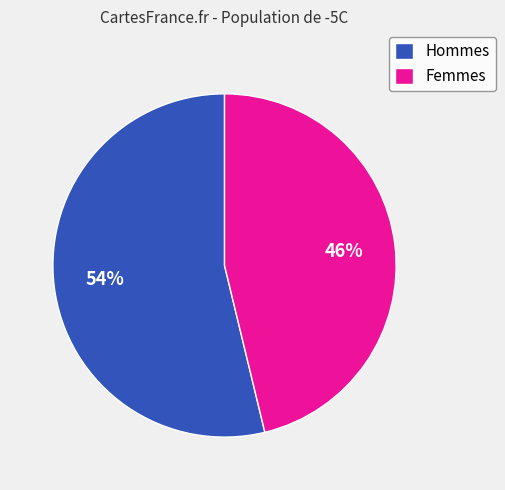

Rank the categories by value from lowest to highest.

Femmes, Hommes